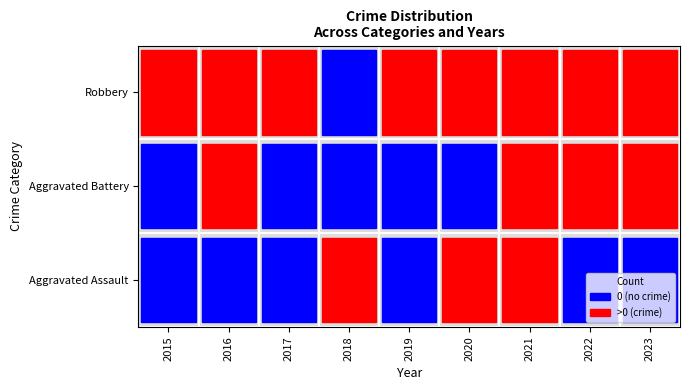

What is the difference between the Aggravated Assault values at 2022 and 2020?

1